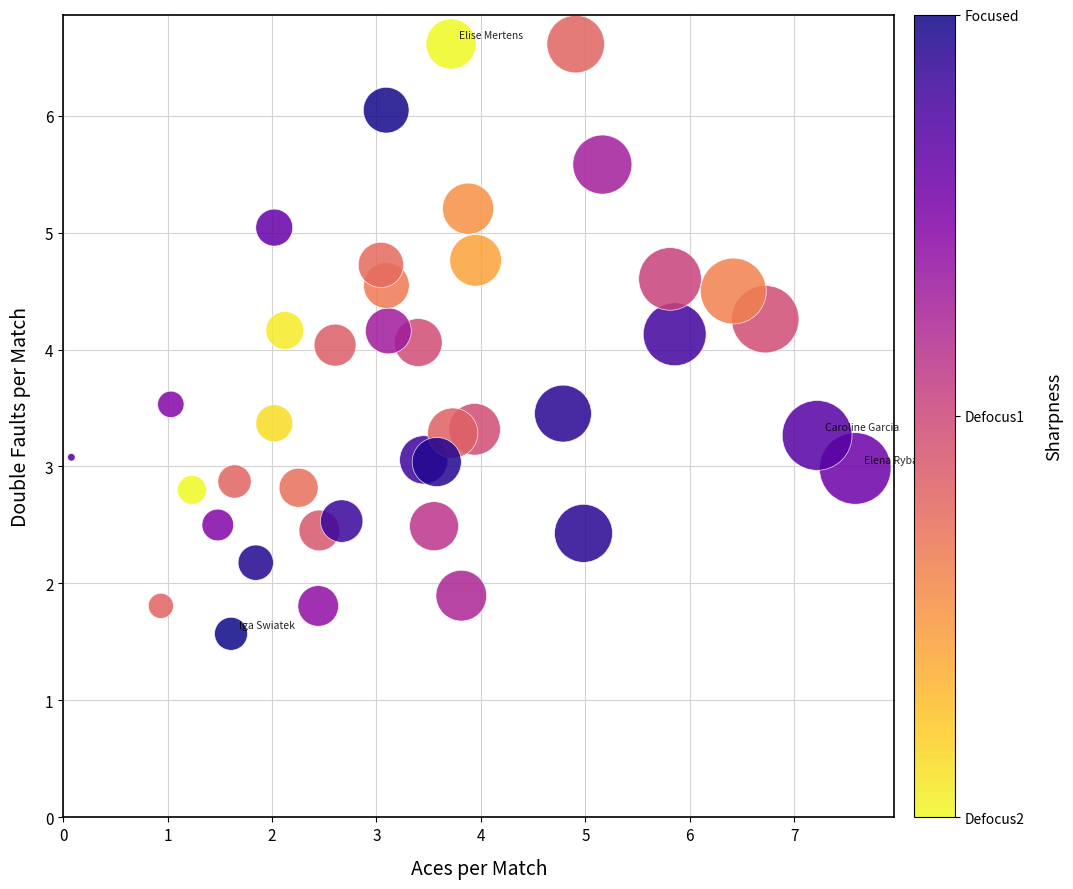

What is the range of Y values (max minus min)?

5.0